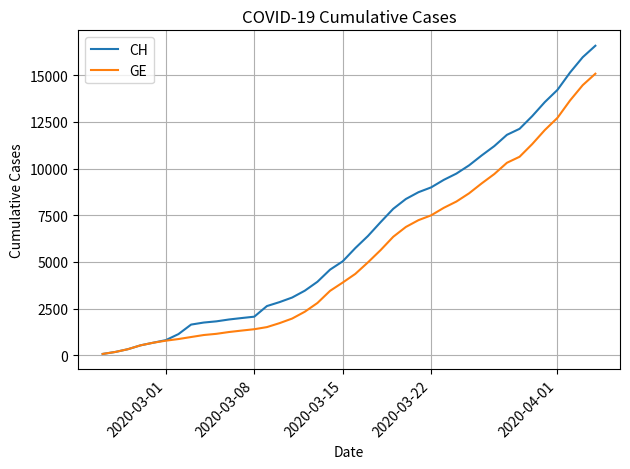

What is the greatest value displayed?

16574